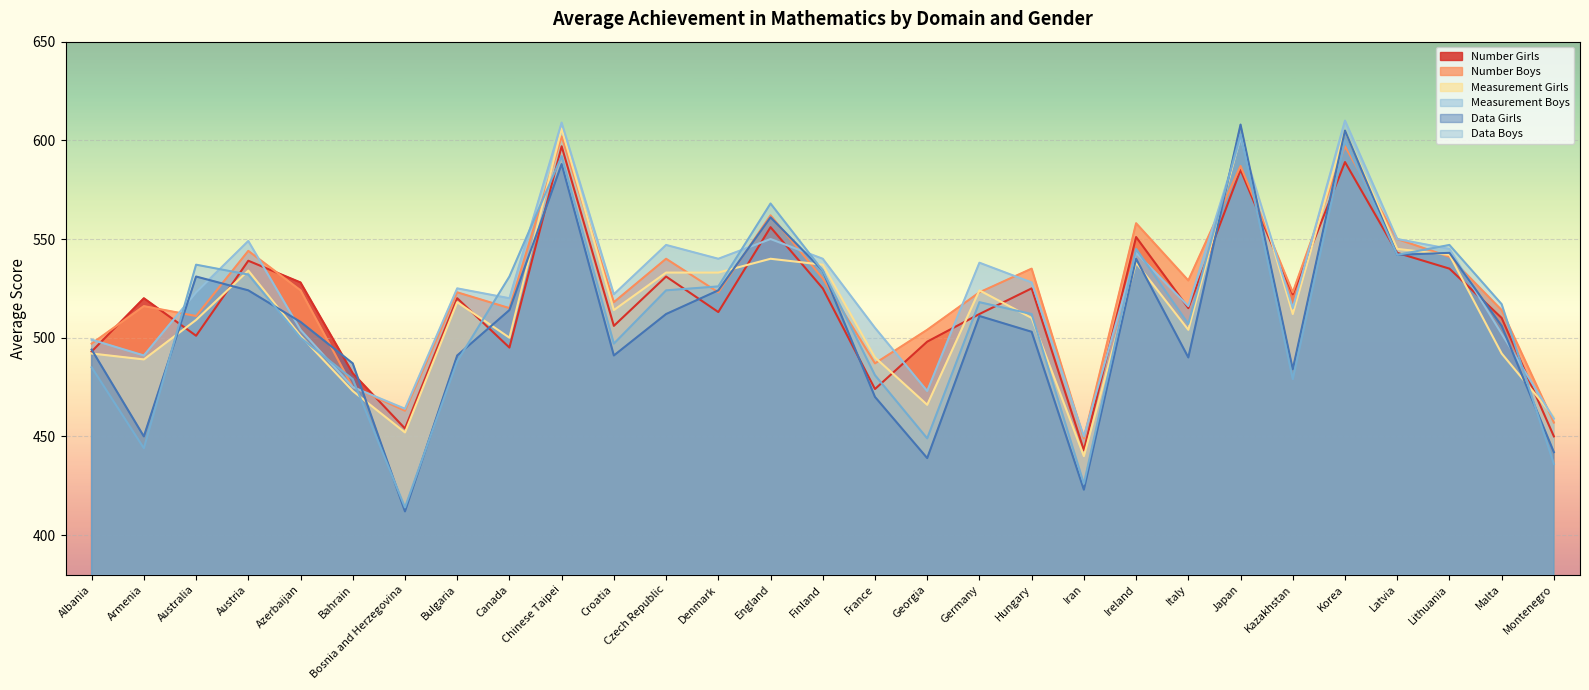

How many interior local peaks does the Number Boys series have?

10